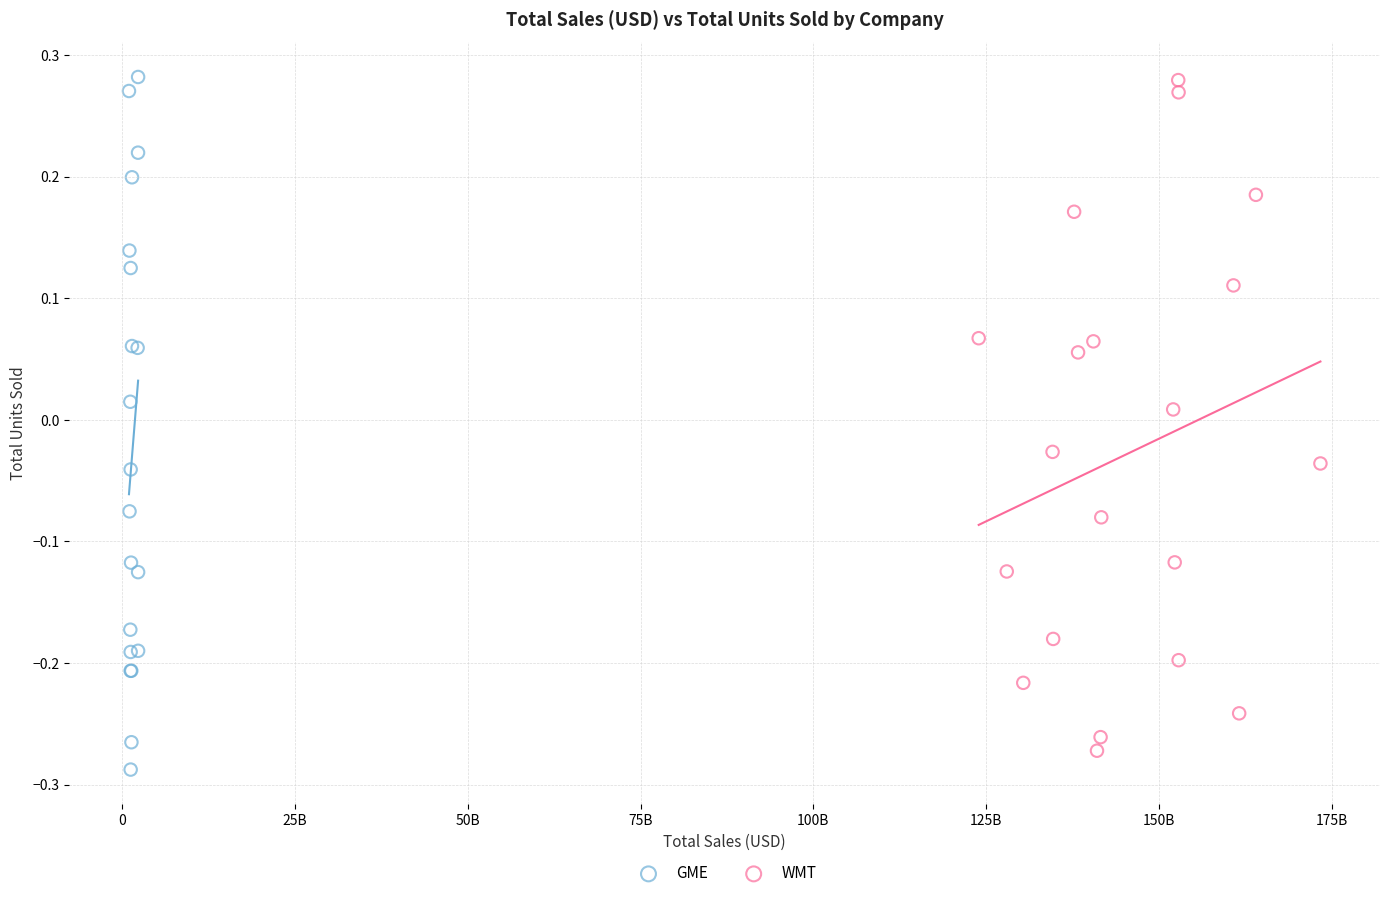

What are all the series names shown in the legend?

GME, WMT